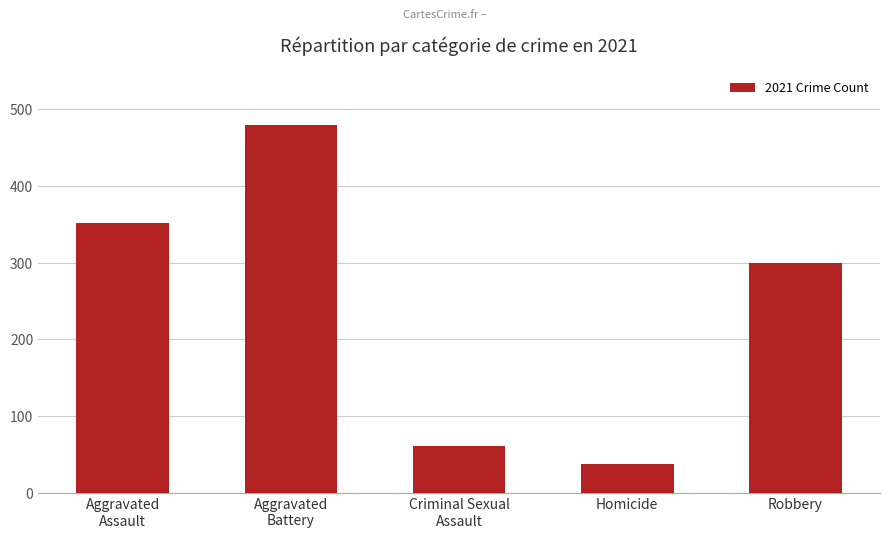

Are the bars horizontal?

No